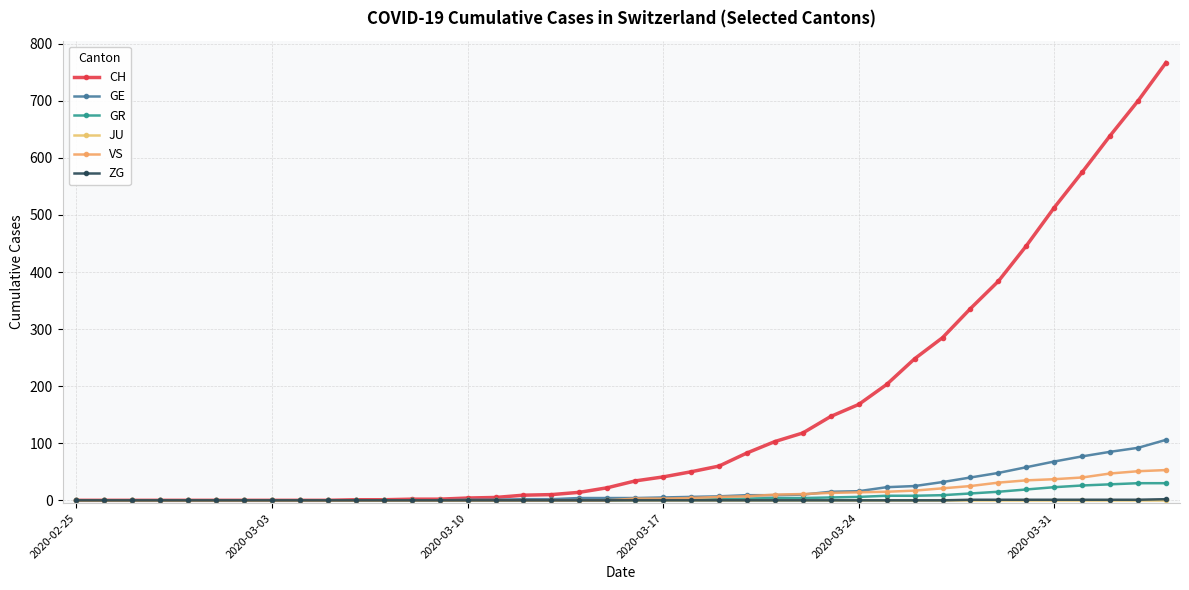

What is the difference between the maximum and minimum values in the VS series?

53